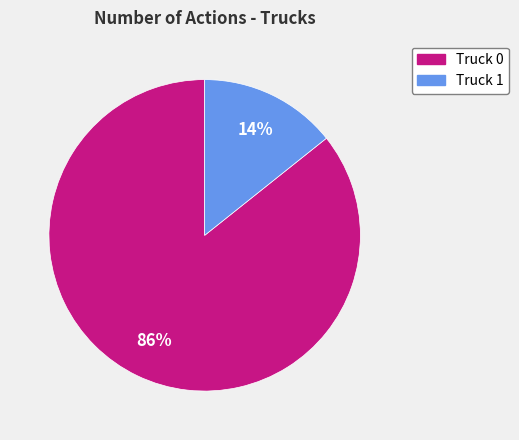

Which slice represents more than half of the pie?

Truck 0